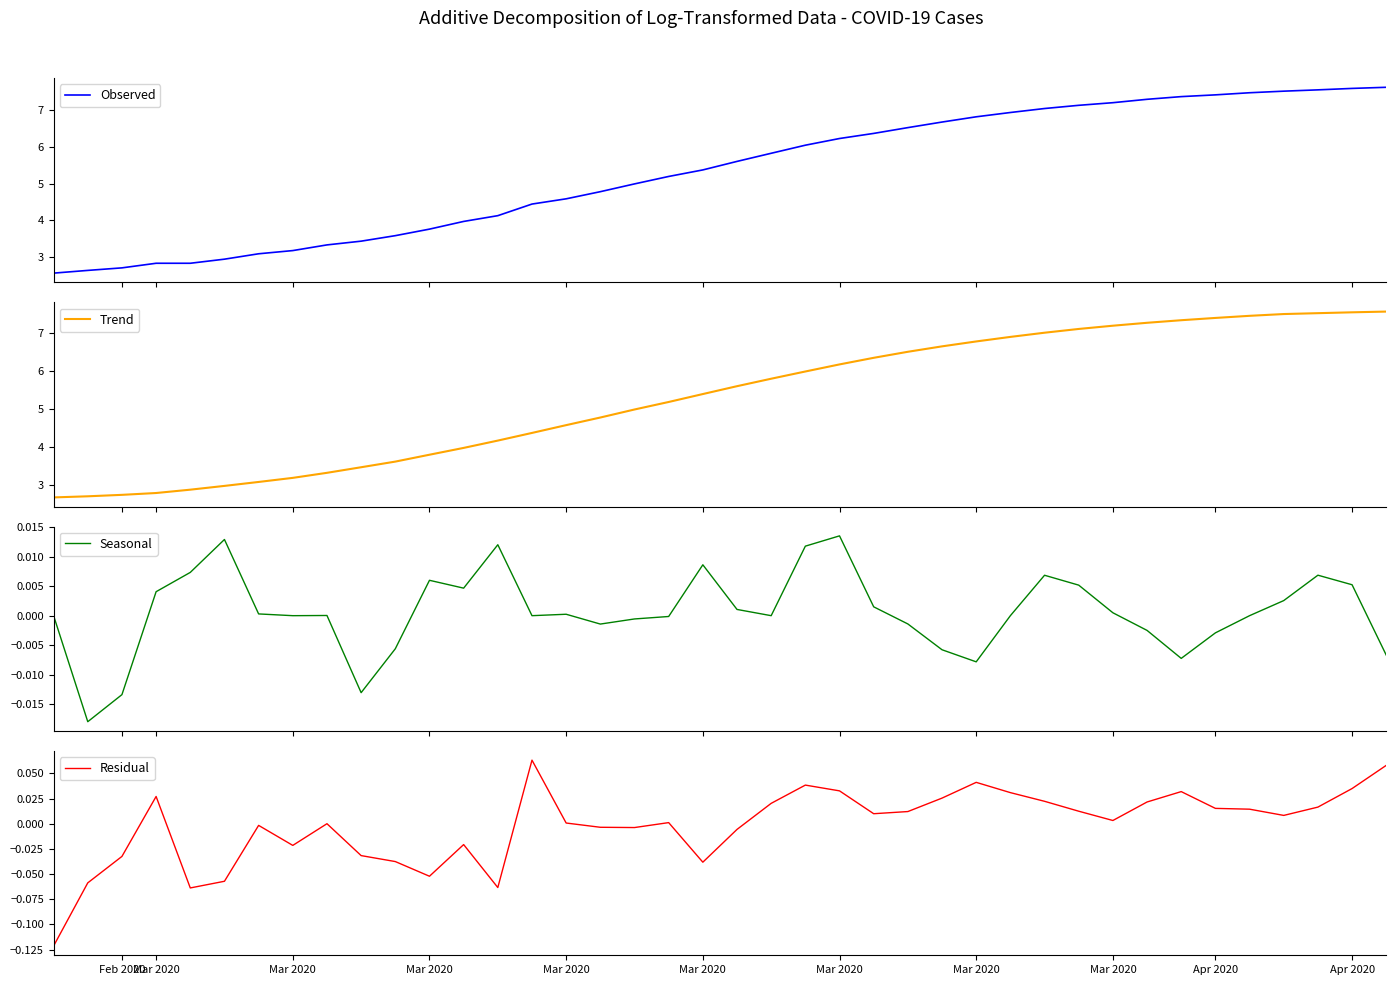

Reading left to right, extract all data points from this chart.

Observed: 2.6	2.6	2.7	2.8	2.8	2.9	3.1	3.2	3.3	3.4	3.6	3.8	4.0	4.1	4.4	4.6	4.8	5.0	5.2	5.4	5.6	5.8	6.0	6.2	6.4	6.5	6.7	6.8	6.9	7.0	7.1	7.2	7.3	7.4	7.4	7.5	7.5	7.5	7.6	7.6
Trend: 2.7	2.7	2.8	2.8	2.9	3.0	3.1	3.2	3.3	3.5	3.6	3.8	4.0	4.2	4.4	4.6	4.8	5.0	5.2	5.4	5.6	5.8	6.0	6.2	6.4	6.5	6.7	6.8	6.9	7.0	7.1	7.2	7.3	7.3	7.4	7.5	7.5	7.5	7.5	7.6
Seasonal: -0.0	-0.0	-0.0	0.0	0.0	0.0	0.0	0.0	0.0	-0.0	-0.0	0.0	0.0	0.0	-0.0	0.0	-0.0	-0.0	-0.0	0.0	0.0	-0.0	0.0	0.0	0.0	-0.0	-0.0	-0.0	-0.0	0.0	0.0	0.0	-0.0	-0.0	-0.0	-0.0	0.0	0.0	0.0	-0.0
Residual: -0.1	-0.1	-0.0	0.0	-0.1	-0.1	-0.0	-0.0	0.0	-0.0	-0.0	-0.1	-0.0	-0.1	0.1	0.0	-0.0	-0.0	0.0	-0.0	-0.0	0.0	0.0	0.0	0.0	0.0	0.0	0.0	0.0	0.0	0.0	0.0	0.0	0.0	0.0	0.0	0.0	0.0	0.0	0.1